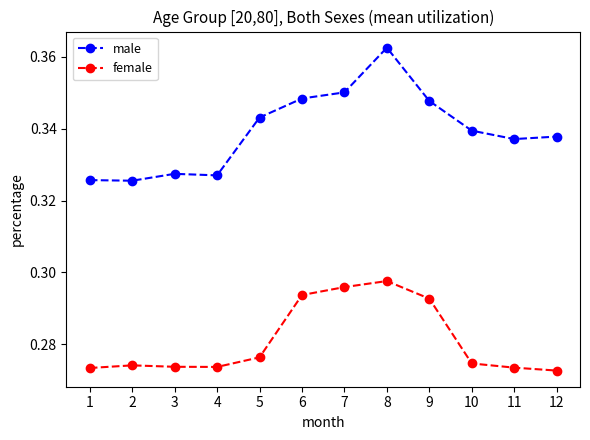

What are all the series names shown in the legend?

male, female